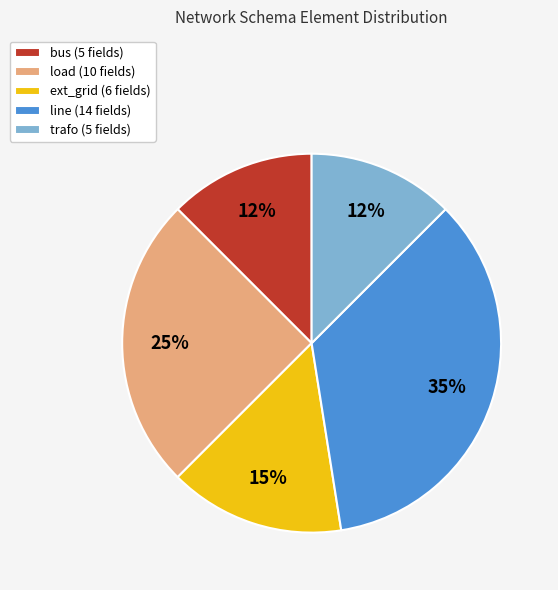

The ext_grid (6 fields) slice represents 15% of the pie. True or false?

True